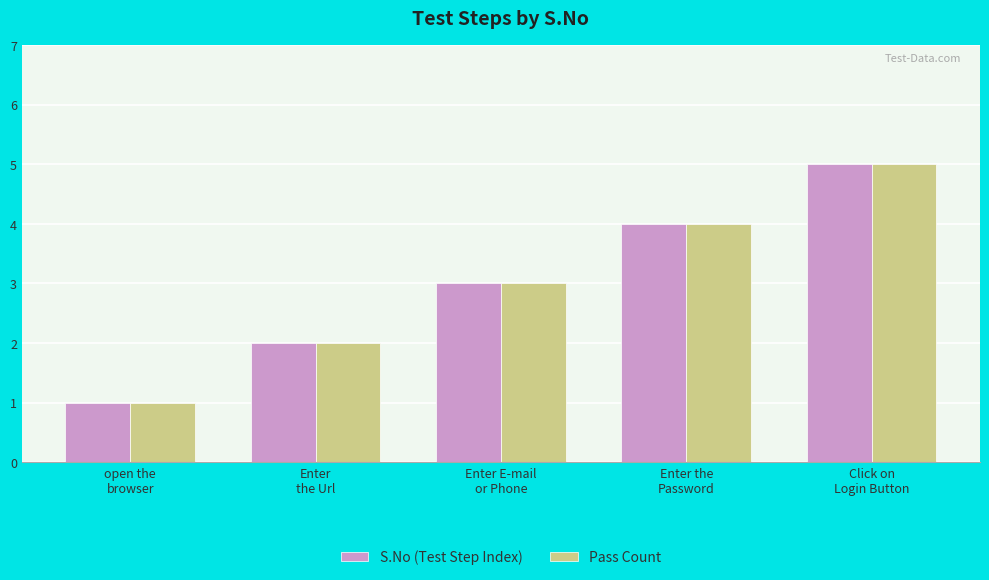

Reading left to right, transcribe all the data shown in this chart.

S.No (Test Step Index): open the
browser=1	Enter
the Url=2	Enter E-mail
or Phone=3	Enter the
Password=4	Click on
Login Button=5
Pass Count: open the
browser=1	Enter
the Url=2	Enter E-mail
or Phone=3	Enter the
Password=4	Click on
Login Button=5